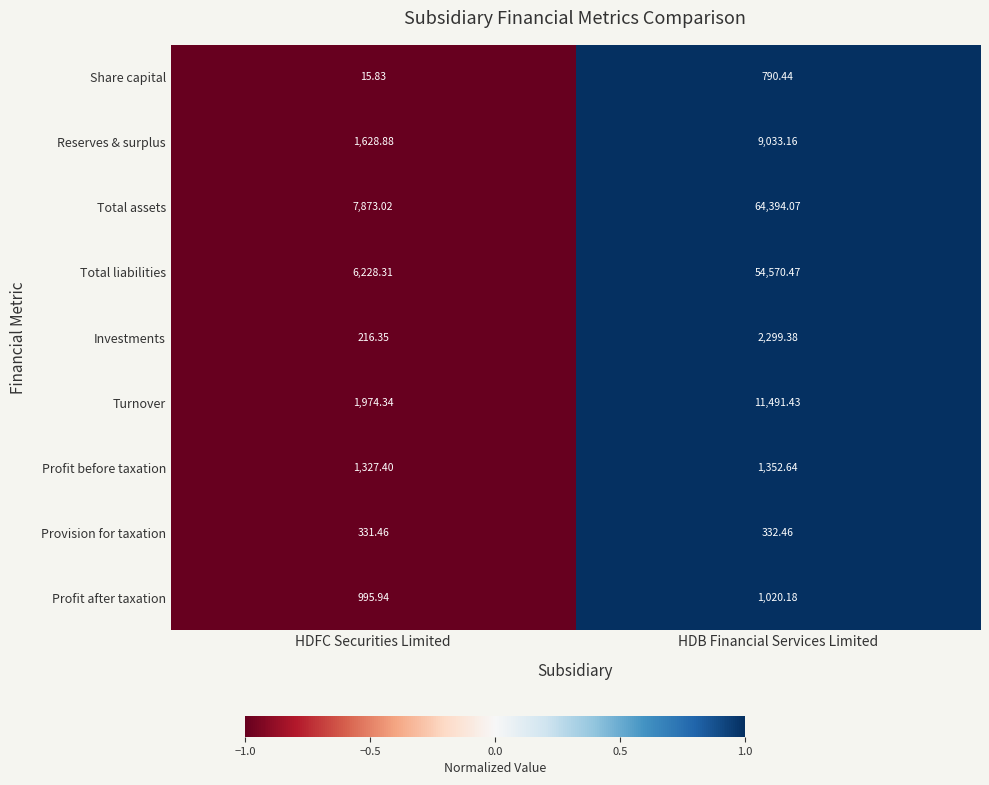

At which category does the chart reach its peak across all series?

HDB Financial Services Limited